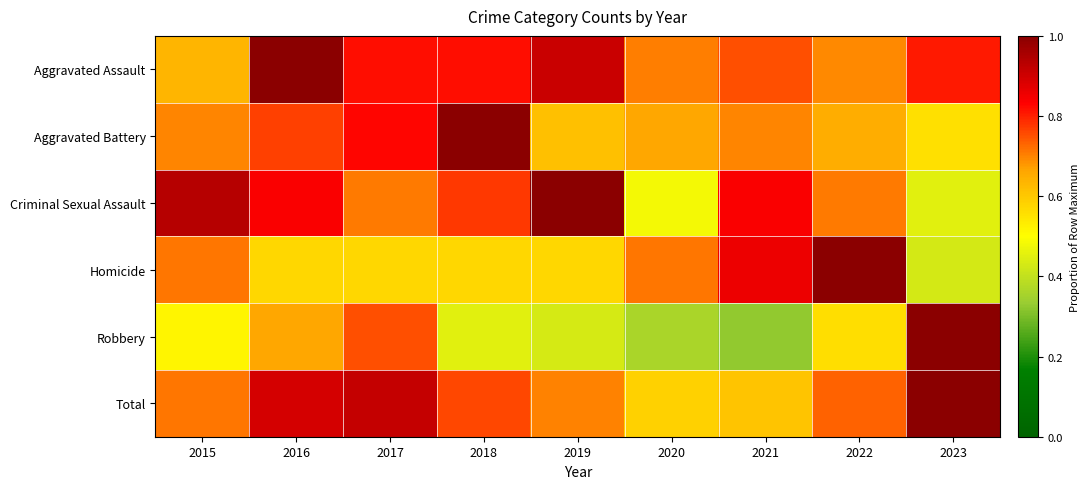

How many data points does each series have?

9